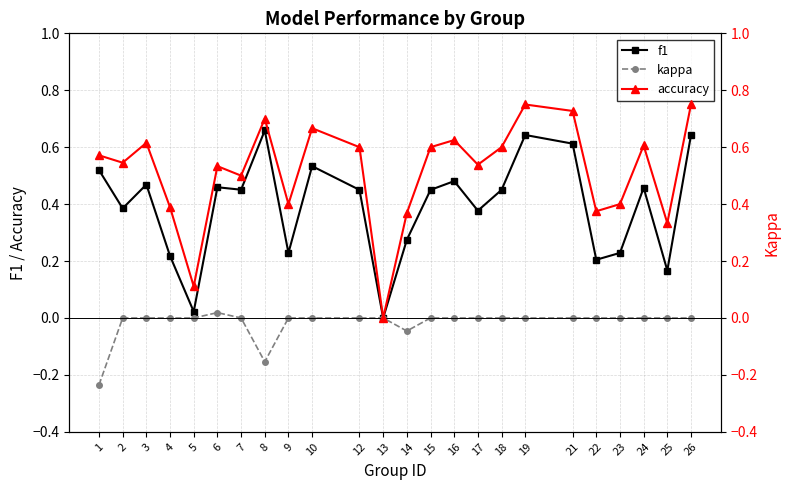

Which label corresponds to the smallest value in the chart?

1